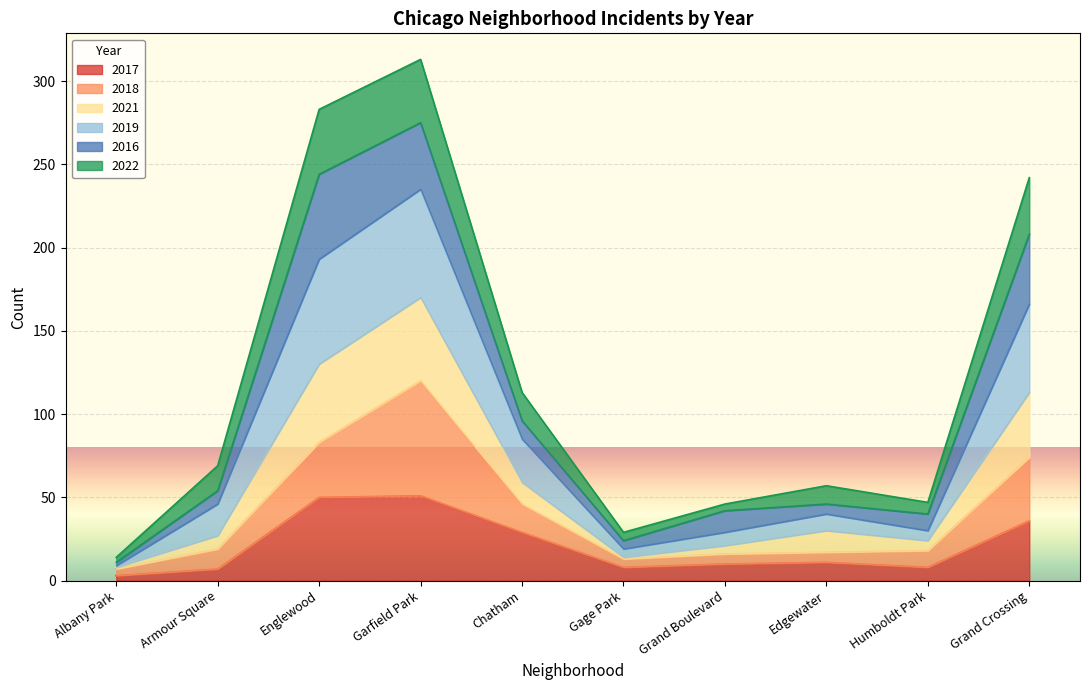

At which category does the chart reach its minimum across all series?

Albany Park